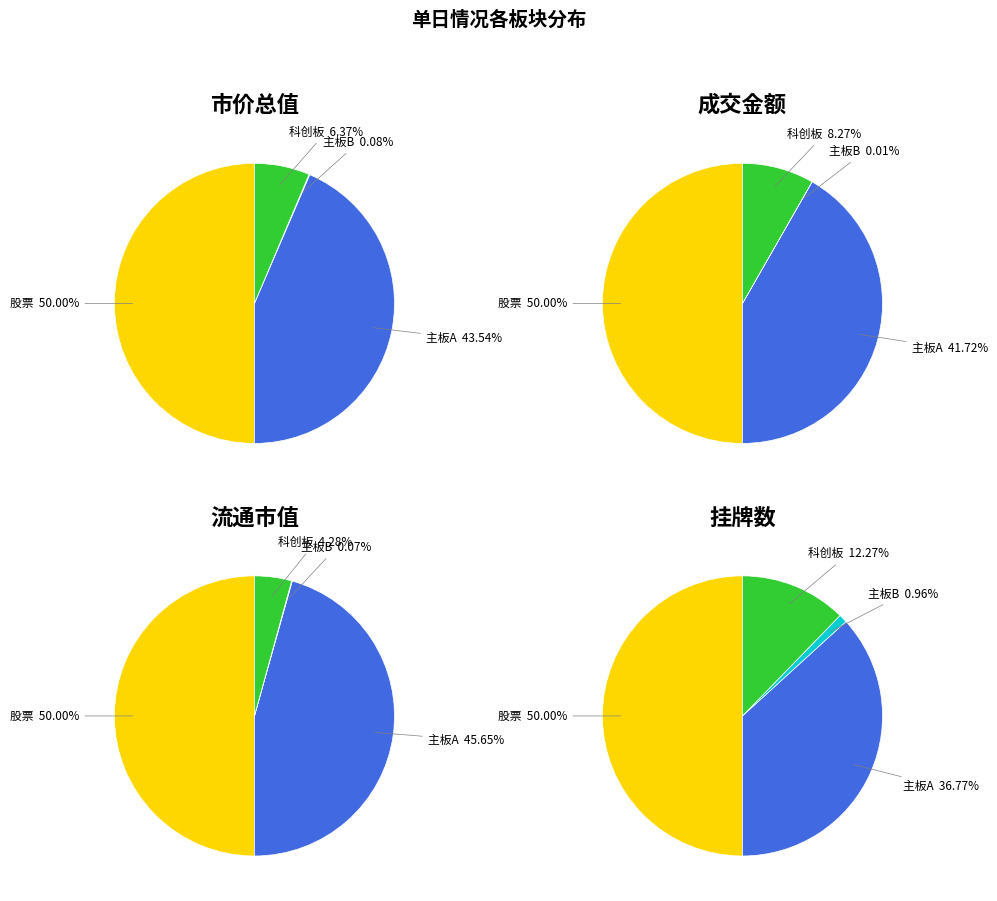

How much of the chart is everything except 主板B?

99.9%